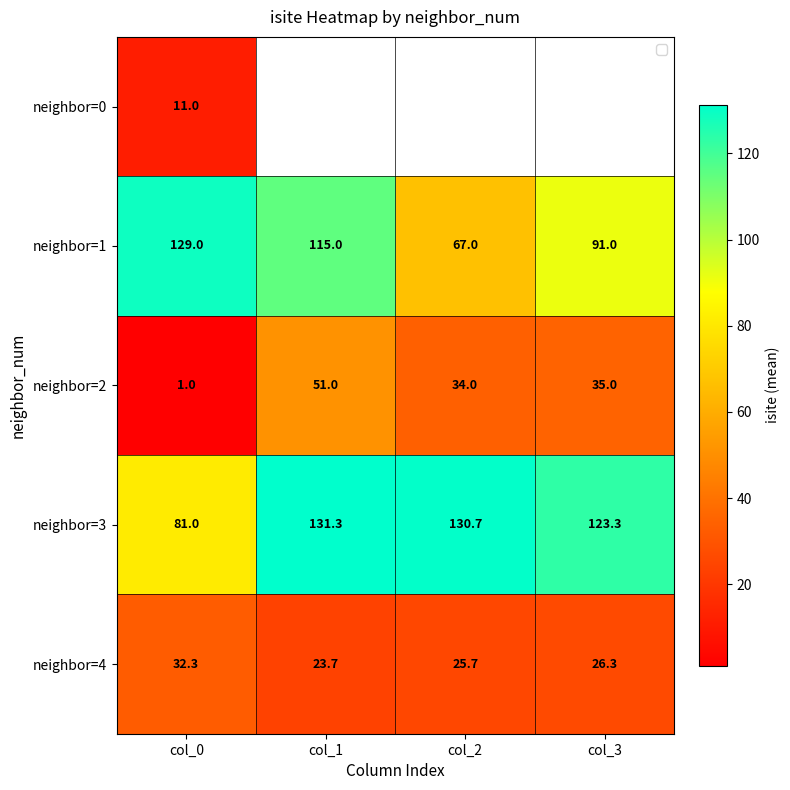

Which has a higher value, col_1 or col_0?

col_0